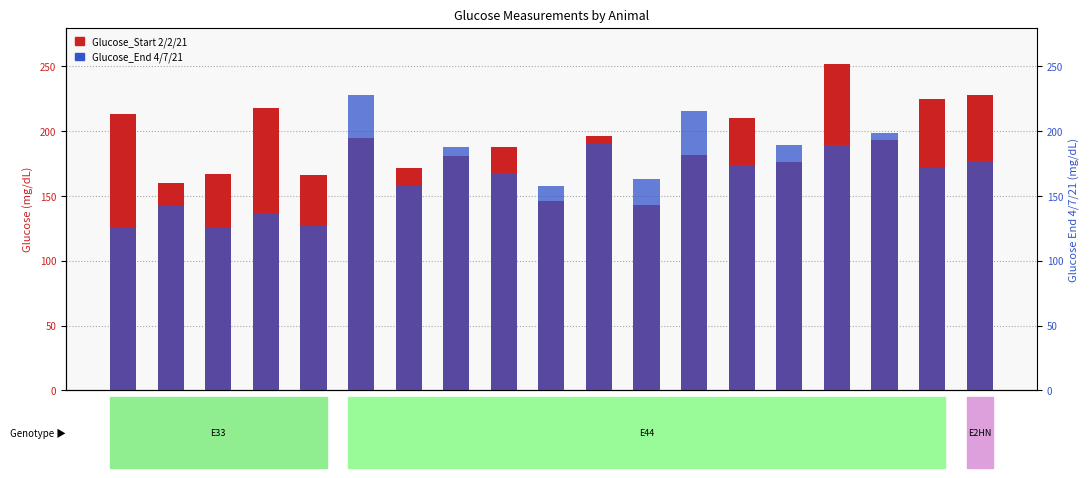

What is the difference between the second highest and second lowest values in the Glucose_End 4/7/21 series?

90